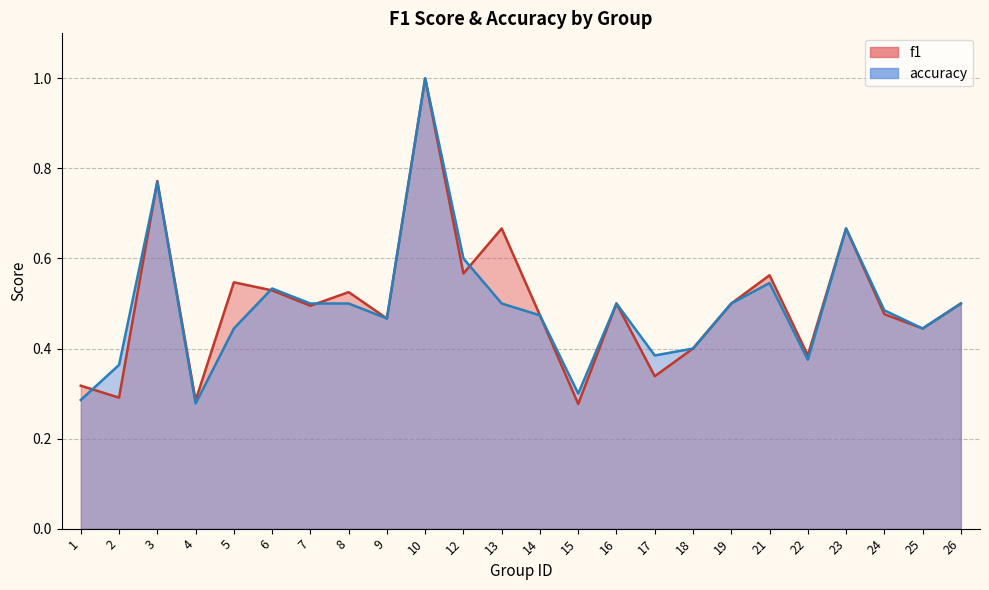

Which has a higher value, 14 or 18?

14